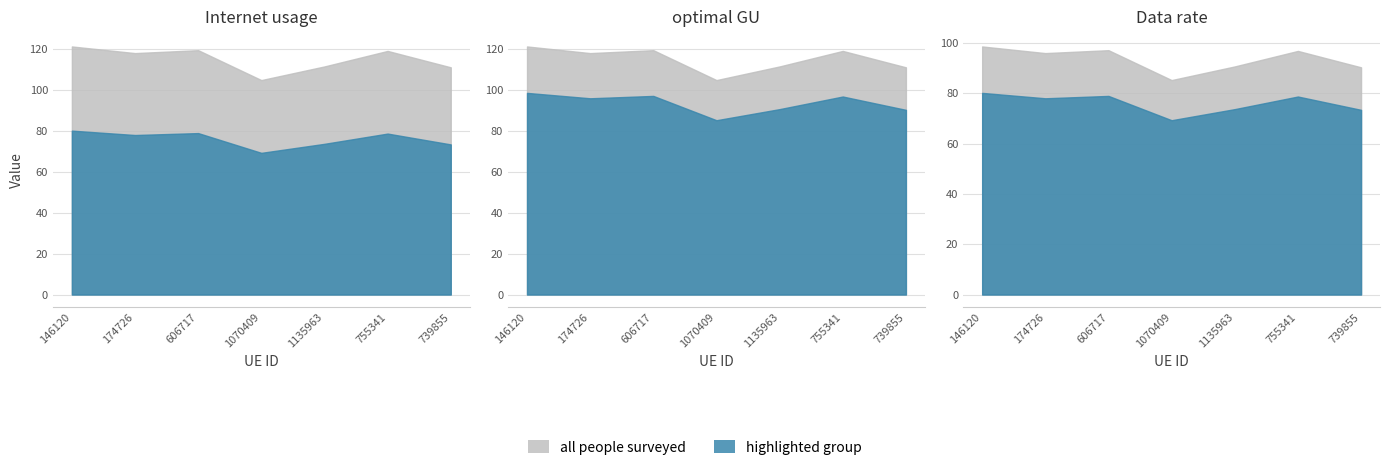

What position from the right is 606717?

5